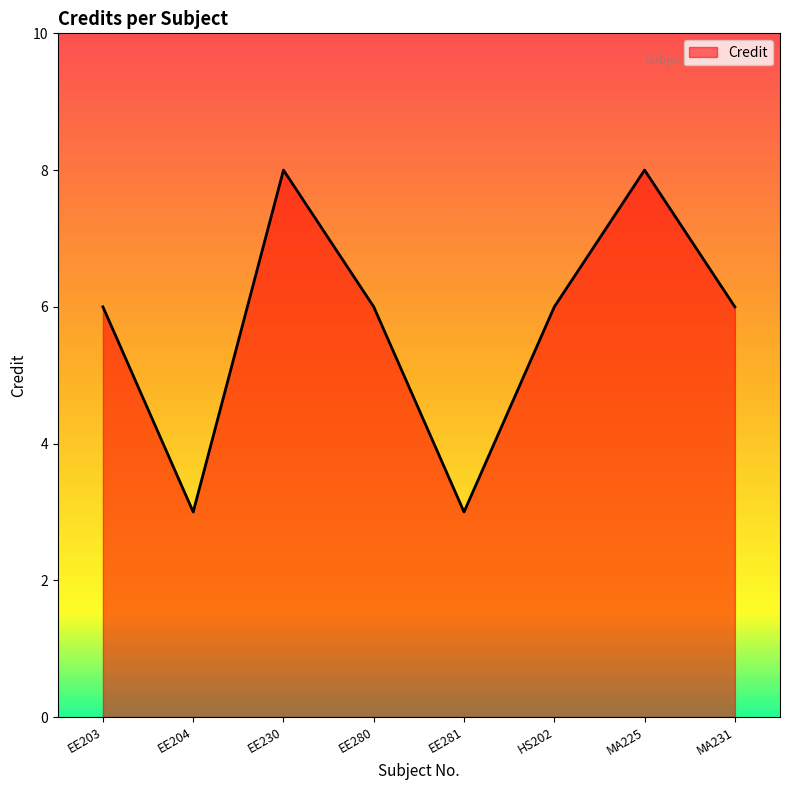

What position from the right is EE204?

7